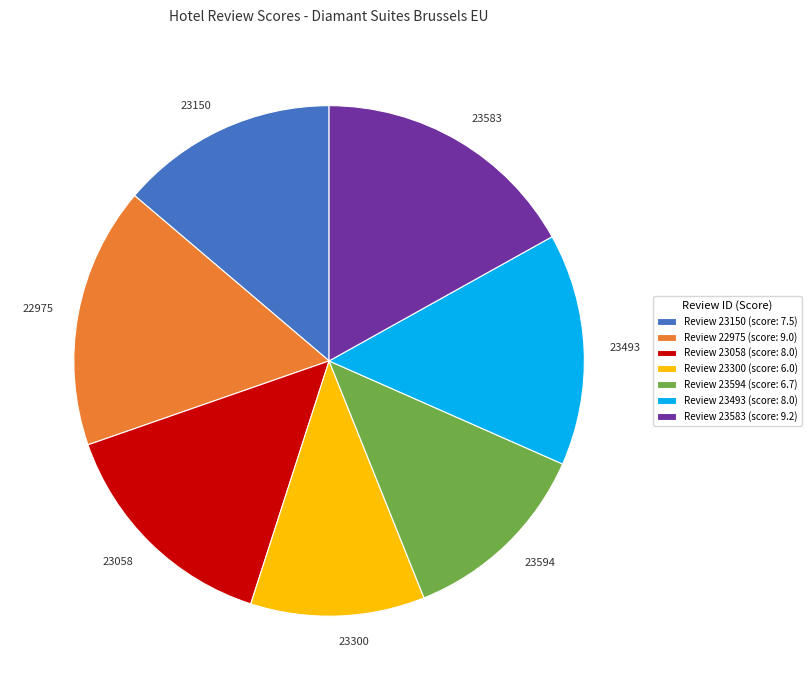

Does 22975 represent more than half of the total?

No